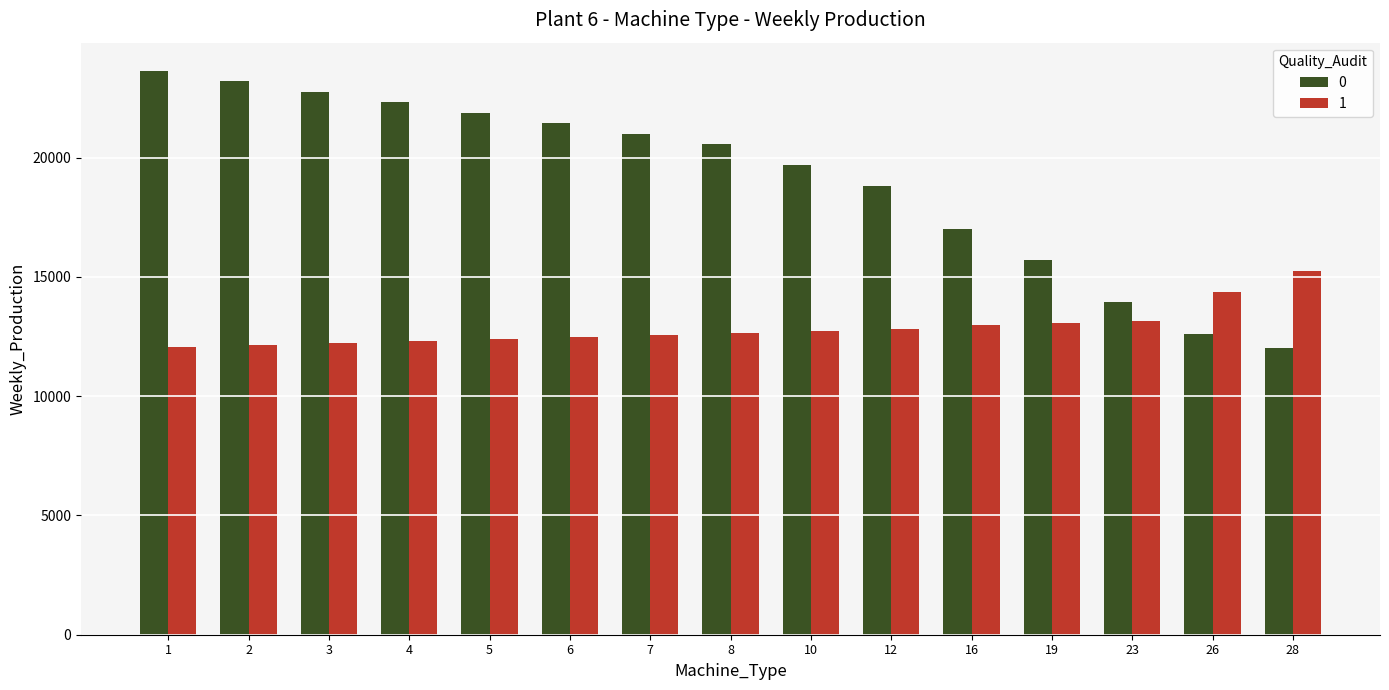

Rank the series by their average value, from lowest to highest.

1, 0